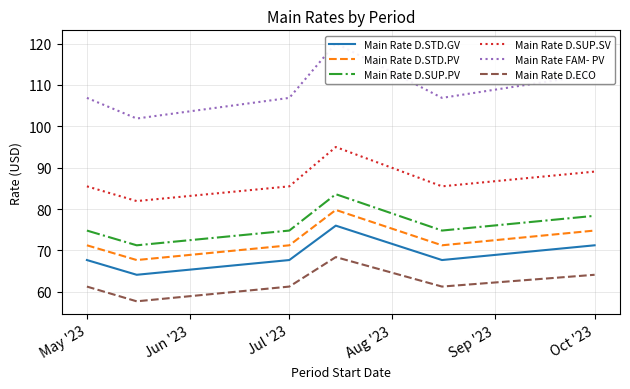

True or false: Main Rate D.SUP.PV and Main Rate D.STD.PV cross at least once.

False